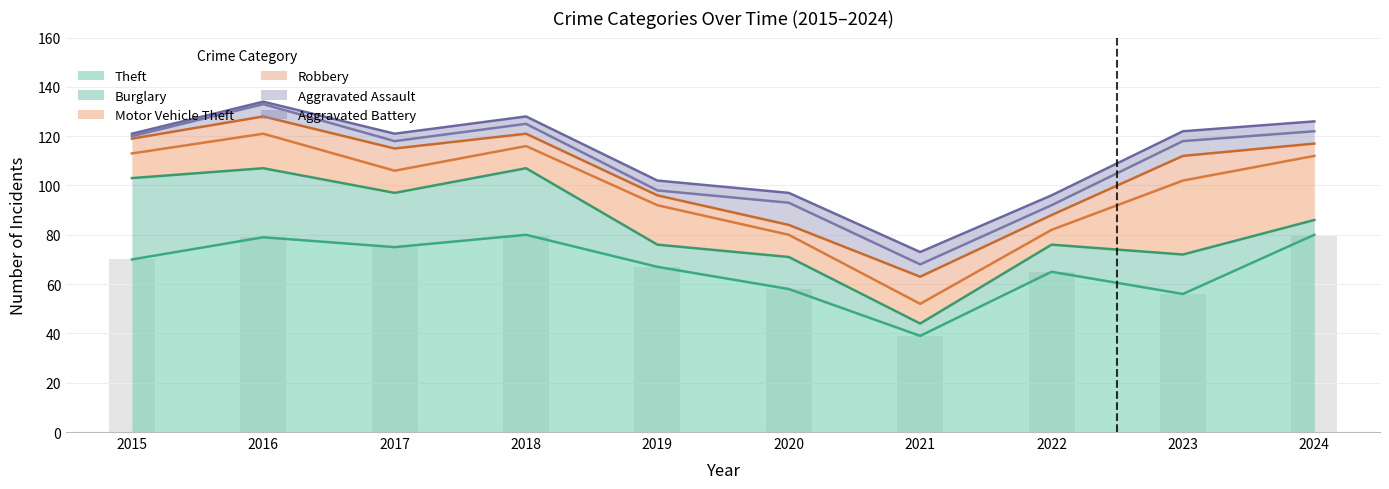

How many distinct data groups are displayed?

6